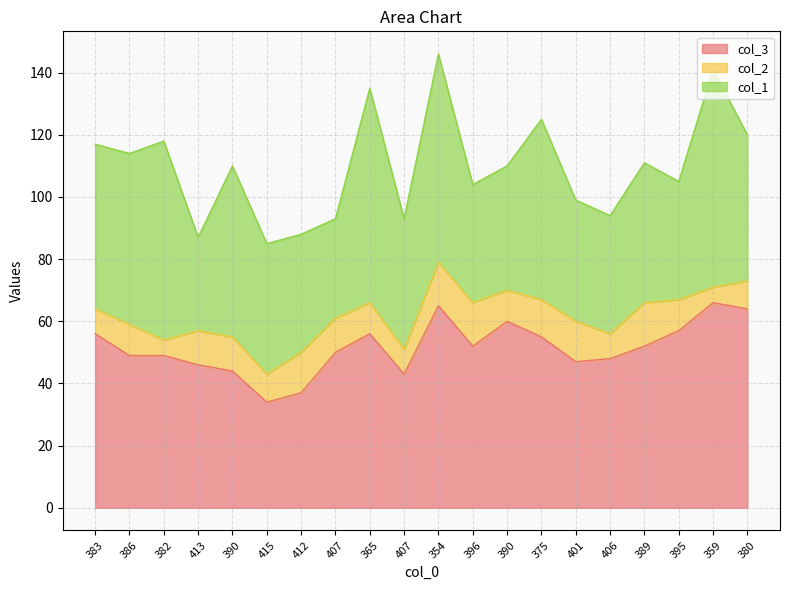

Between 354 and 390, which is larger?

354